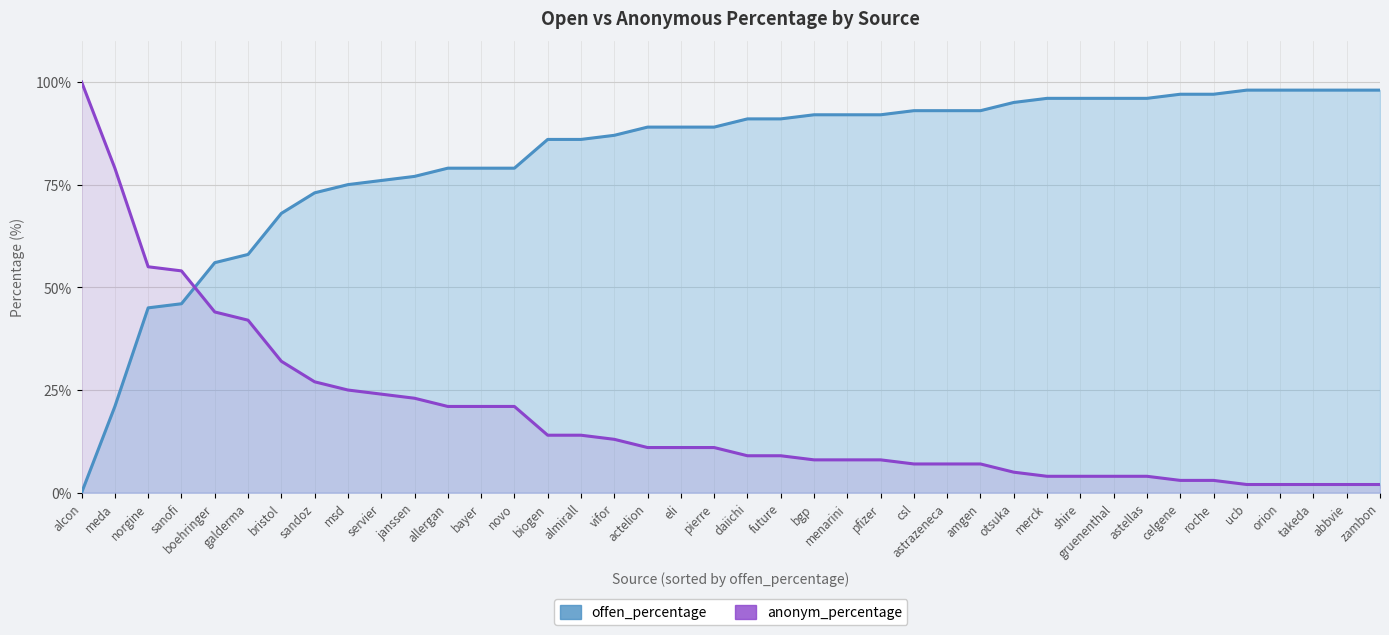

After their last crossing, which series has the higher values: offen_percentage_line or anonym_percentage_line?

offen_percentage_line